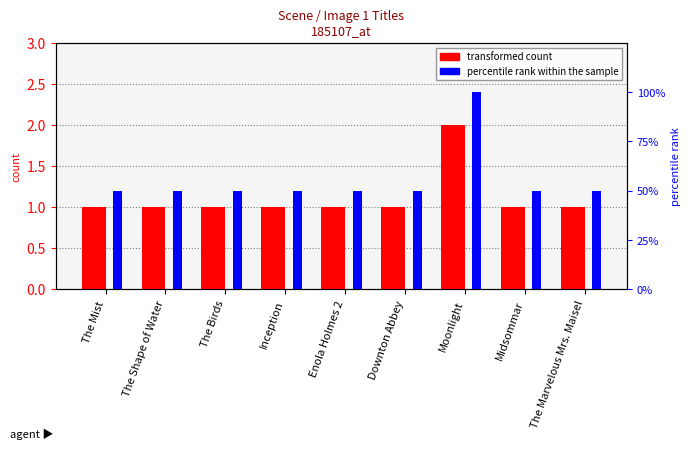

Is it true that transformed count equals 1 at Downton Abbey?

True